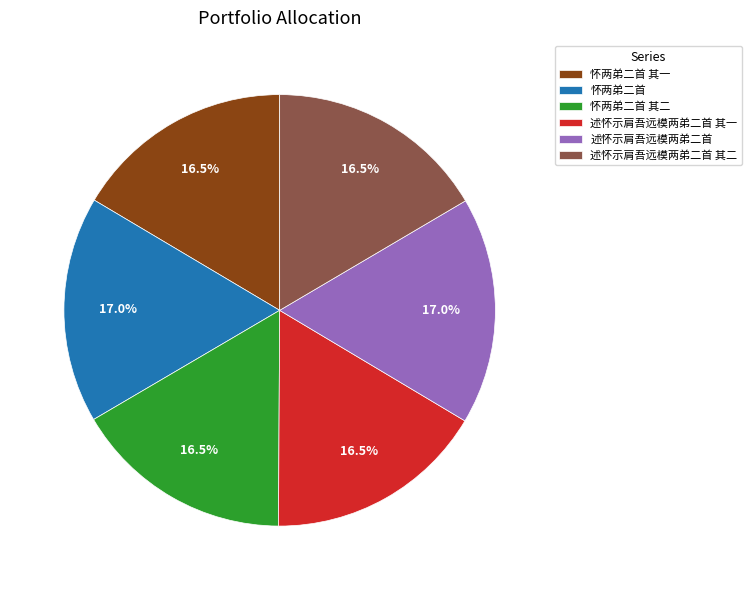

Approximately how many times larger is the value at 怀两弟二首 compared to 述怀示肩吾远模两弟二首?

1.0